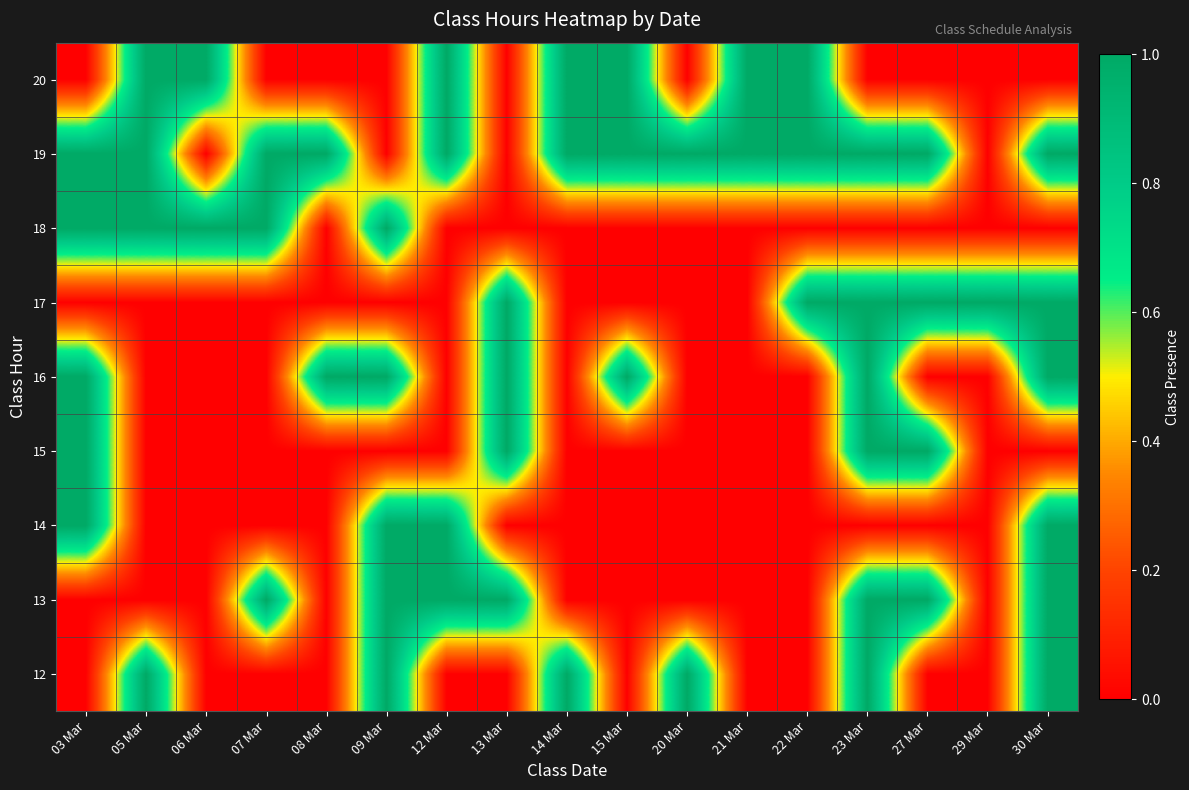

Reading right to left, transcribe all the data shown in this chart.

12: 30 Mar=1	29 Mar=0	27 Mar=0	23 Mar=1	22 Mar=0	21 Mar=0	20 Mar=1	15 Mar=0	14 Mar=1	13 Mar=0	12 Mar=0	09 Mar=1	08 Mar=0	07 Mar=0	06 Mar=0	05 Mar=1	03 Mar=0
13: 30 Mar=1	29 Mar=0	27 Mar=1	23 Mar=1	22 Mar=0	21 Mar=0	20 Mar=0	15 Mar=0	14 Mar=0	13 Mar=1	12 Mar=1	09 Mar=1	08 Mar=0	07 Mar=1	06 Mar=0	05 Mar=0	03 Mar=0
14: 30 Mar=1	29 Mar=0	27 Mar=0	23 Mar=0	22 Mar=0	21 Mar=0	20 Mar=0	15 Mar=0	14 Mar=0	13 Mar=0	12 Mar=1	09 Mar=1	08 Mar=0	07 Mar=0	06 Mar=0	05 Mar=0	03 Mar=1
15: 30 Mar=0	29 Mar=0	27 Mar=1	23 Mar=1	22 Mar=0	21 Mar=0	20 Mar=0	15 Mar=0	14 Mar=0	13 Mar=1	12 Mar=0	09 Mar=0	08 Mar=0	07 Mar=0	06 Mar=0	05 Mar=0	03 Mar=1
16: 30 Mar=1	29 Mar=0	27 Mar=0	23 Mar=1	22 Mar=0	21 Mar=0	20 Mar=0	15 Mar=1	14 Mar=0	13 Mar=1	12 Mar=0	09 Mar=1	08 Mar=1	07 Mar=0	06 Mar=0	05 Mar=0	03 Mar=1
17: 30 Mar=1	29 Mar=1	27 Mar=1	23 Mar=1	22 Mar=1	21 Mar=0	20 Mar=0	15 Mar=0	14 Mar=0	13 Mar=1	12 Mar=0	09 Mar=0	08 Mar=0	07 Mar=0	06 Mar=0	05 Mar=0	03 Mar=0
18: 30 Mar=0	29 Mar=0	27 Mar=0	23 Mar=0	22 Mar=0	21 Mar=0	20 Mar=0	15 Mar=0	14 Mar=0	13 Mar=0	12 Mar=0	09 Mar=1	08 Mar=0	07 Mar=1	06 Mar=1	05 Mar=1	03 Mar=1
19: 30 Mar=1	29 Mar=0	27 Mar=1	23 Mar=1	22 Mar=1	21 Mar=1	20 Mar=1	15 Mar=1	14 Mar=1	13 Mar=0	12 Mar=1	09 Mar=0	08 Mar=1	07 Mar=1	06 Mar=0	05 Mar=1	03 Mar=1
20: 30 Mar=0	29 Mar=0	27 Mar=0	23 Mar=0	22 Mar=1	21 Mar=1	20 Mar=0	15 Mar=1	14 Mar=1	13 Mar=0	12 Mar=1	09 Mar=0	08 Mar=0	07 Mar=0	06 Mar=1	05 Mar=1	03 Mar=0